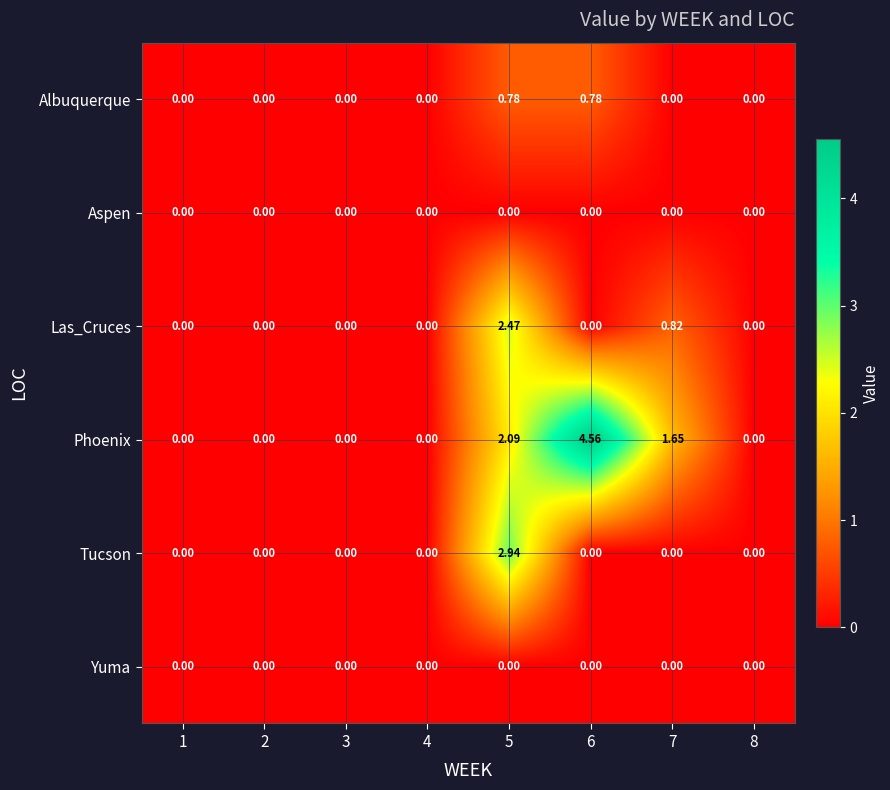

Which series has the widest spread of values?

Phoenix